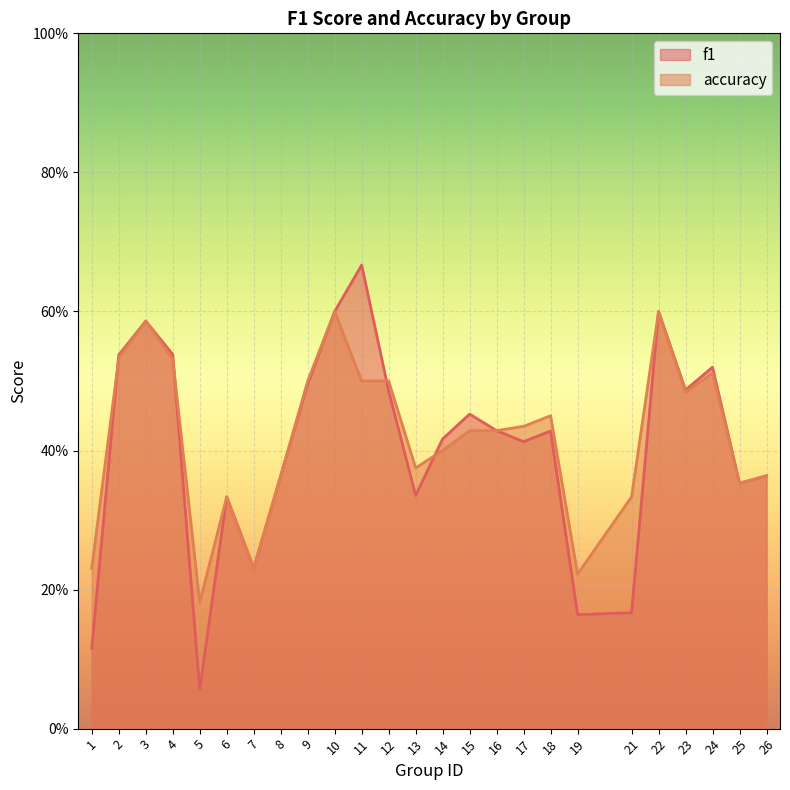

Rank the series by their maximum value, from lowest to highest.

accuracy, f1